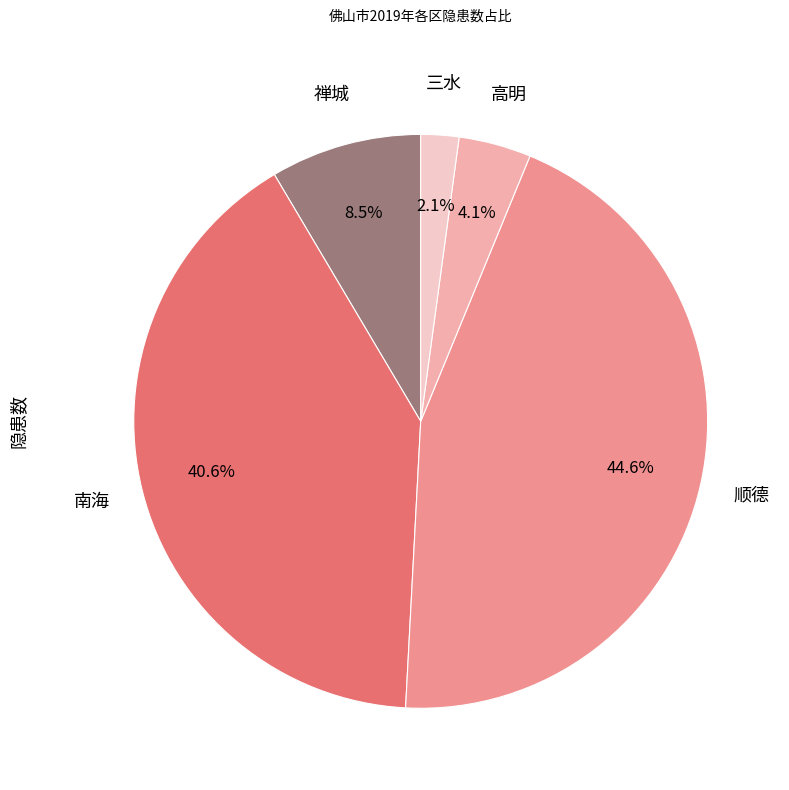

Count the number of slices in the pie.

5